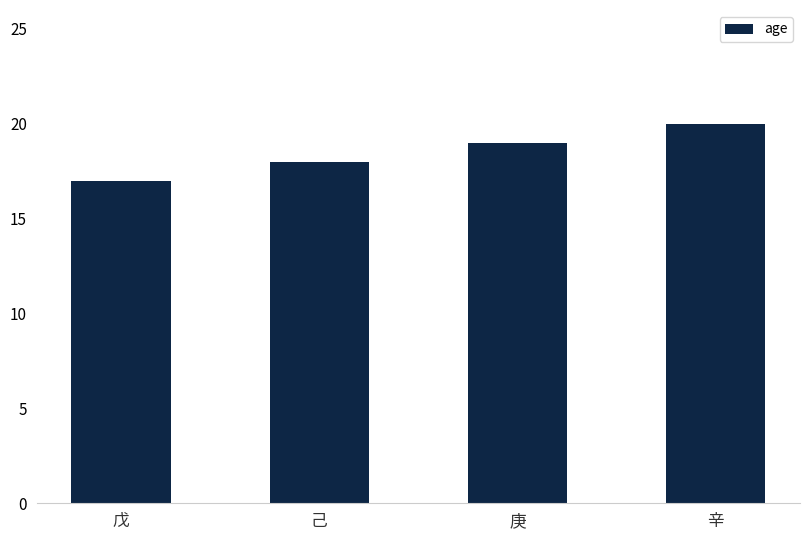

Does the chart contain any negative values?

No